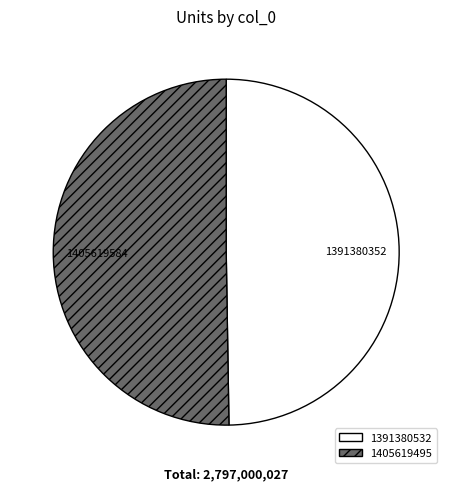

Count the number of slices in the pie.

2